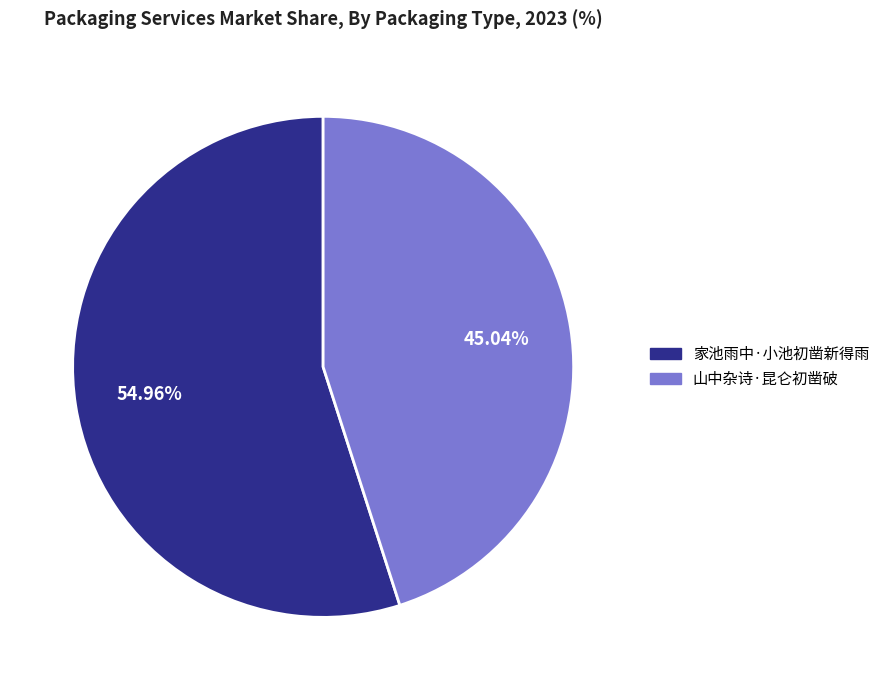

To the nearest percent, what is the combined percentage of 山中杂诗·昆仑初凿破 and 家池雨中·小池初凿新得雨?

100%